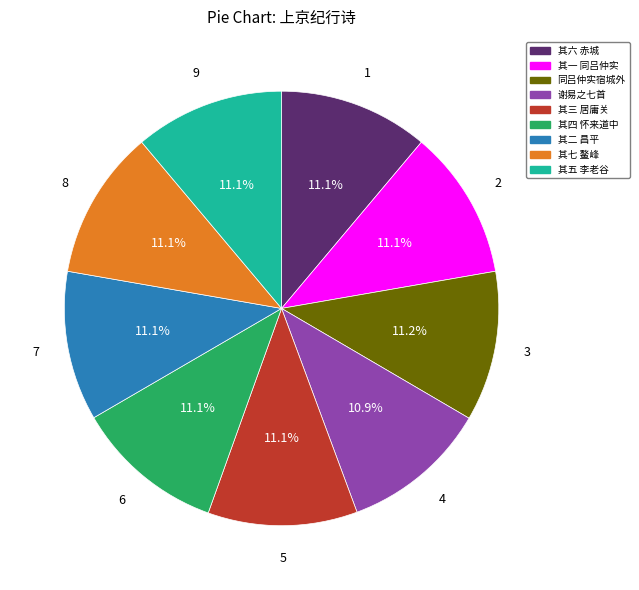

Does any single category account for the majority?

No